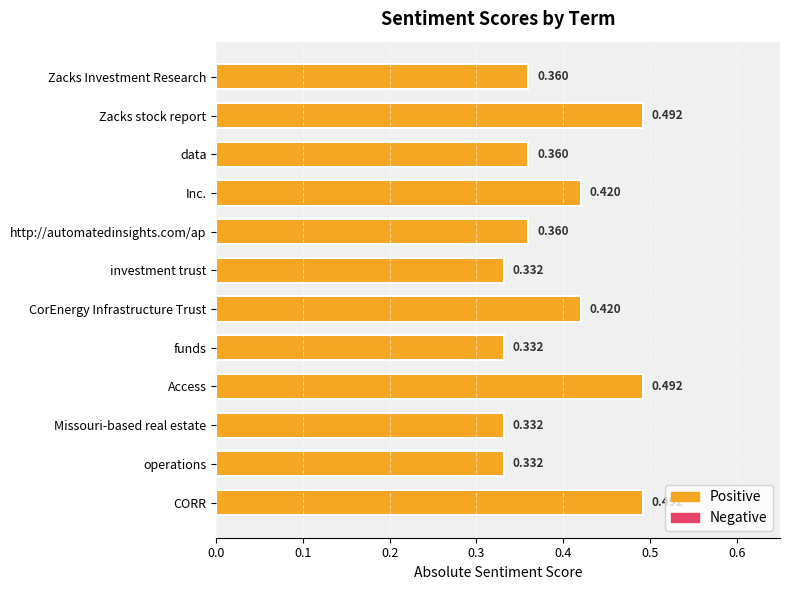

Between Access and http://automatedinsights.com/ap, which is larger?

Access